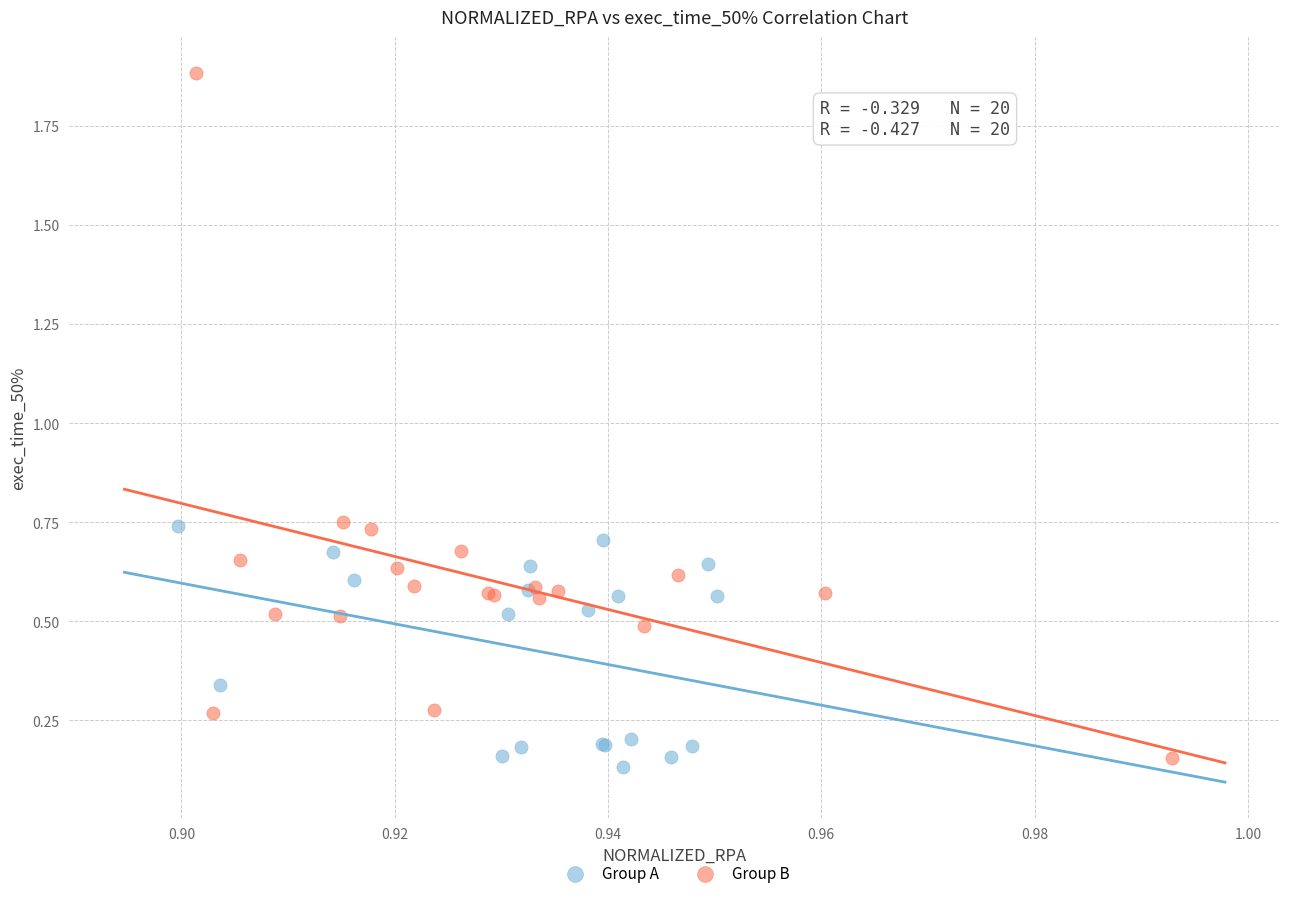

Which series contains the highest Y value?

Group B